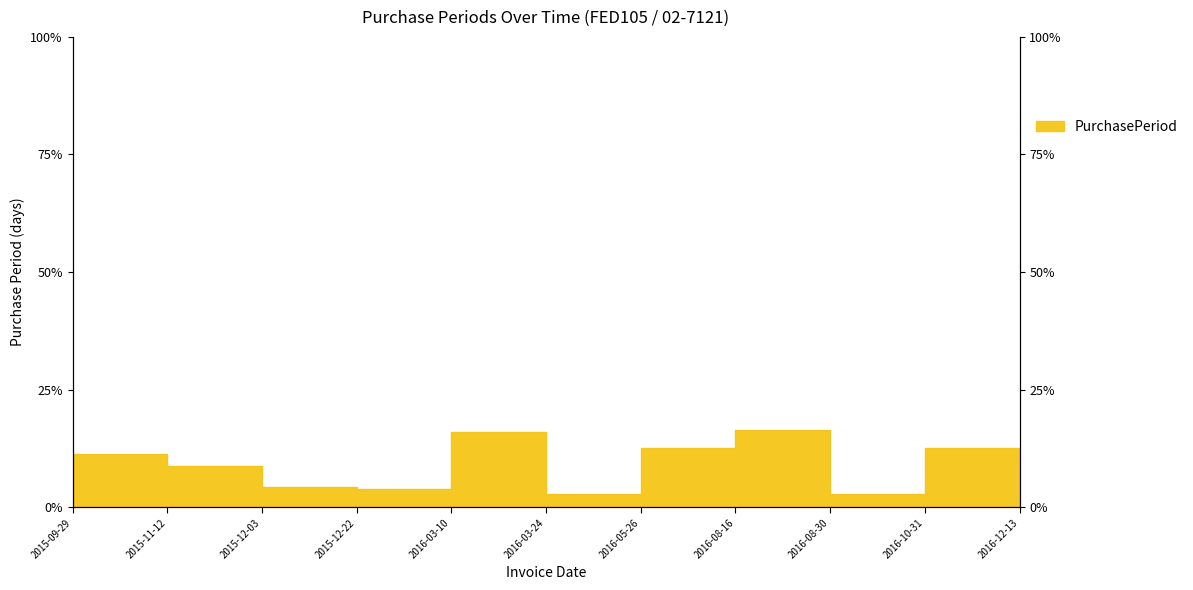

What is the sum of all values?

1.0